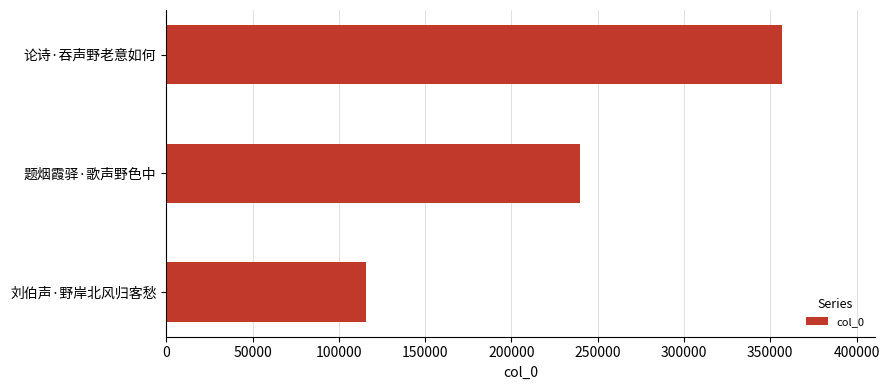

How many values are below 239724?

1